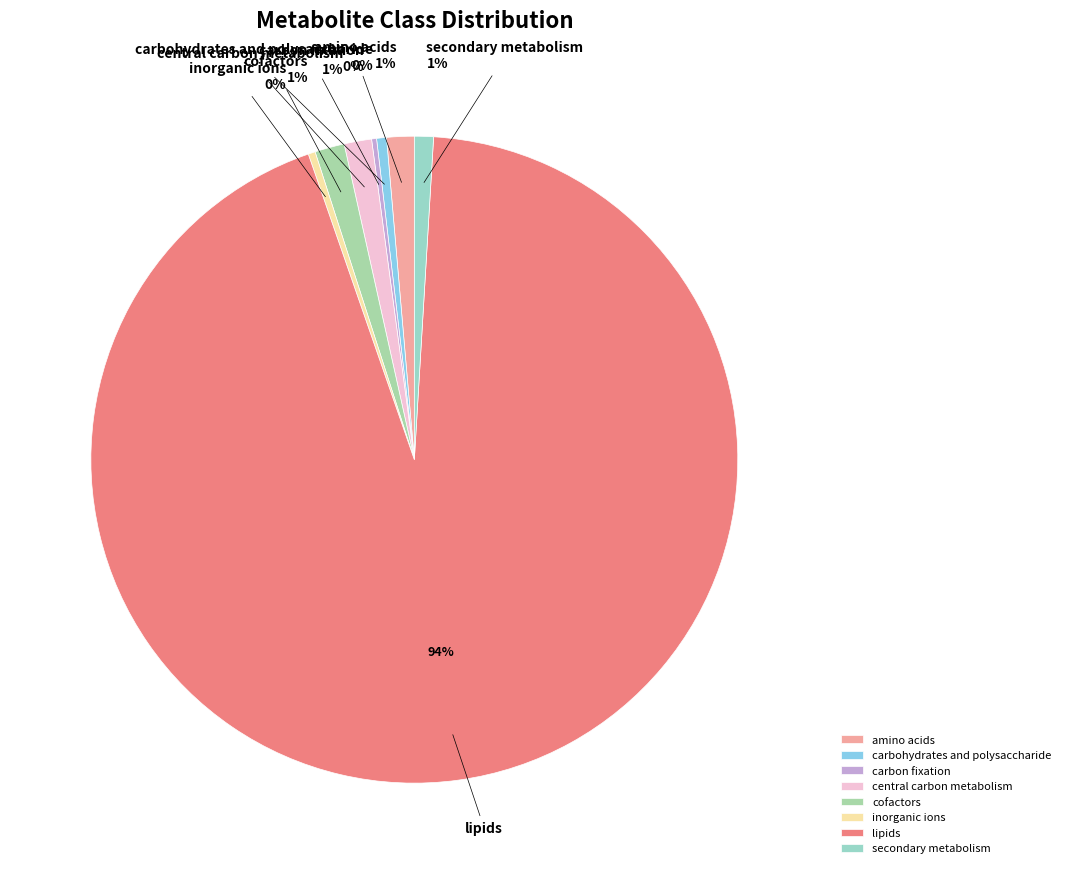

Combined, do secondary metabolism and carbohydrates and polysaccharide account for over 50%?

No